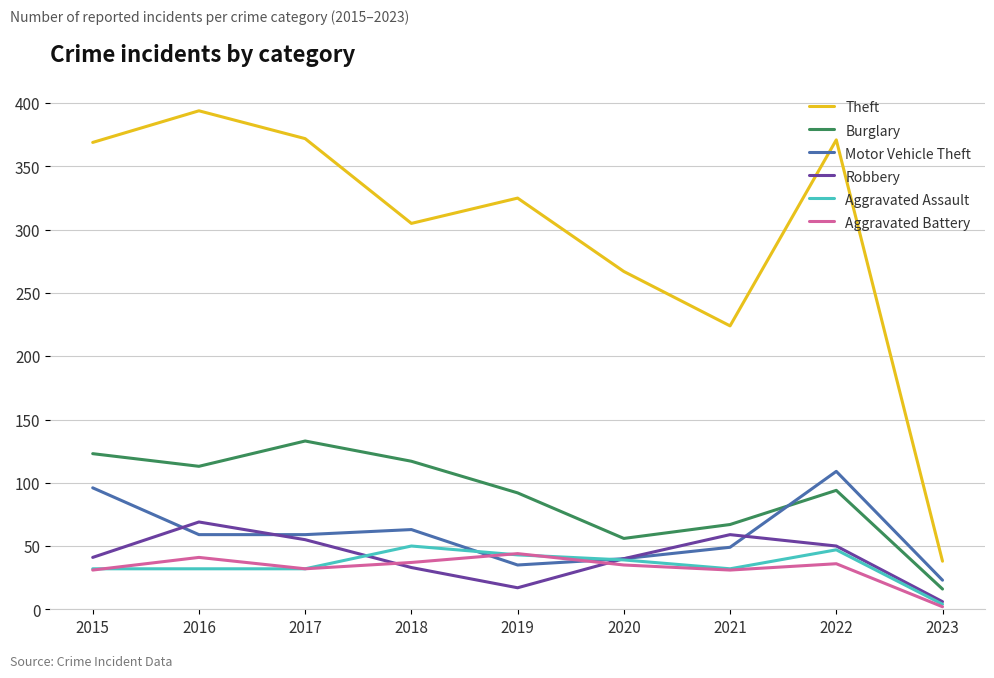

What is the minimum value shown in the chart?

2